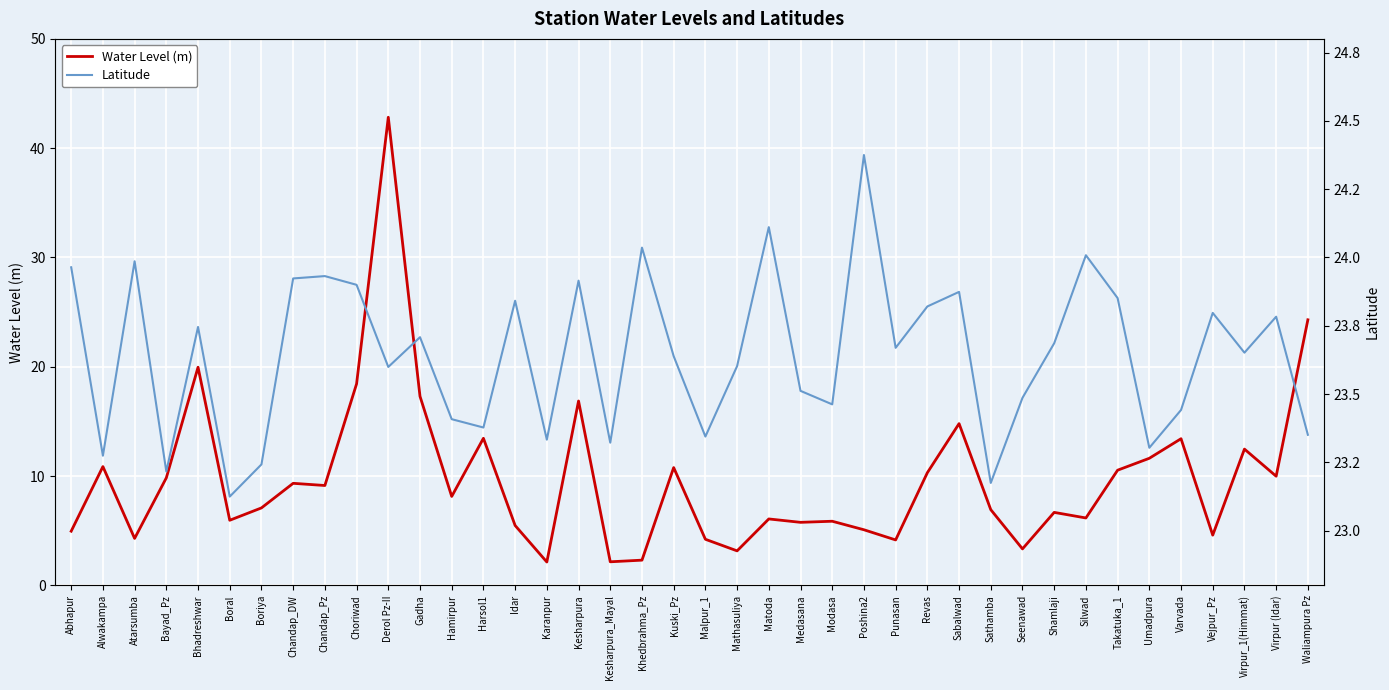

Reading left to right, what are all the values shown in this chart?

Water Level (m): Abhapur=5.0	Alwakampa=10.9	Atarsumba=4.3	Bayad_Pz=9.8	Bhadreshwar=20.0	Boral=6.0	Boriya=7.1	Chandap_DW=9.3	Chandap_Pz=9.1	Choriwad=18.4	Derol Pz-II=42.8	Gadha=17.3	Hamirpur=8.1	Harsol1=13.5	Idar=5.5	Karanpur=2.1	Kesharpura=16.9	Kesharpura_Mayal=2.2	Khedbrahma_Pz=2.3	Kuski_Pz=10.8	Malpur_1=4.2	Mathasuliya=3.2	Matoda=6.1	Medasana=5.8	Modasa=5.9	Poshina2=5.1	Punasan=4.2	Revas=10.3	Sabalwad=14.8	Sathamba=6.9	Seenawad=3.3	Shamlaji=6.7	Silwad=6.2	Takatuka_1=10.5	Umadpura=11.6	Varvada=13.4	Vejpur_Pz=4.6	Virpur_1(Himmat)=12.5	Virpur (Idar)=10.0	Waliampura Pz=24.3
Latitude: Abhapur=24.0	Alwakampa=23.3	Atarsumba=24.0	Bayad_Pz=23.2	Bhadreshwar=23.7	Boral=23.1	Boriya=23.2	Chandap_DW=23.9	Chandap_Pz=23.9	Choriwad=23.9	Derol Pz-II=23.6	Gadha=23.7	Hamirpur=23.4	Harsol1=23.4	Idar=23.8	Karanpur=23.3	Kesharpura=23.9	Kesharpura_Mayal=23.3	Khedbrahma_Pz=24.0	Kuski_Pz=23.6	Malpur_1=23.3	Mathasuliya=23.6	Matoda=24.1	Medasana=23.5	Modasa=23.5	Poshina2=24.4	Punasan=23.7	Revas=23.8	Sabalwad=23.9	Sathamba=23.2	Seenawad=23.5	Shamlaji=23.7	Silwad=24.0	Takatuka_1=23.9	Umadpura=23.3	Varvada=23.4	Vejpur_Pz=23.8	Virpur_1(Himmat)=23.7	Virpur (Idar)=23.8	Waliampura Pz=23.4